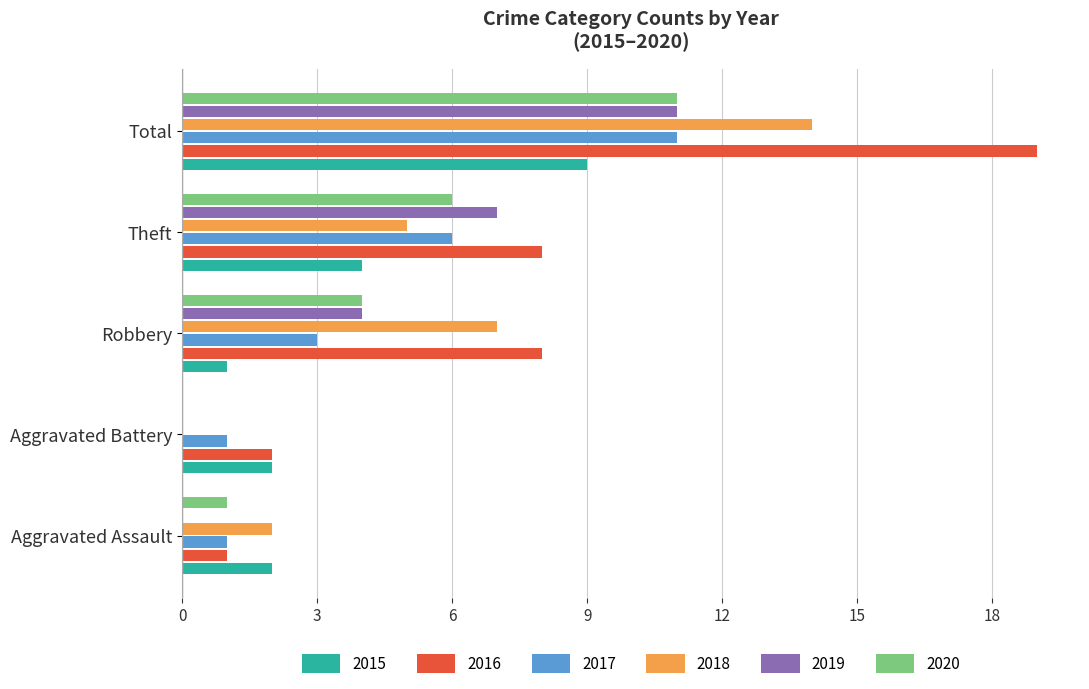

Which category has the highest value in the 2015 series?

Total